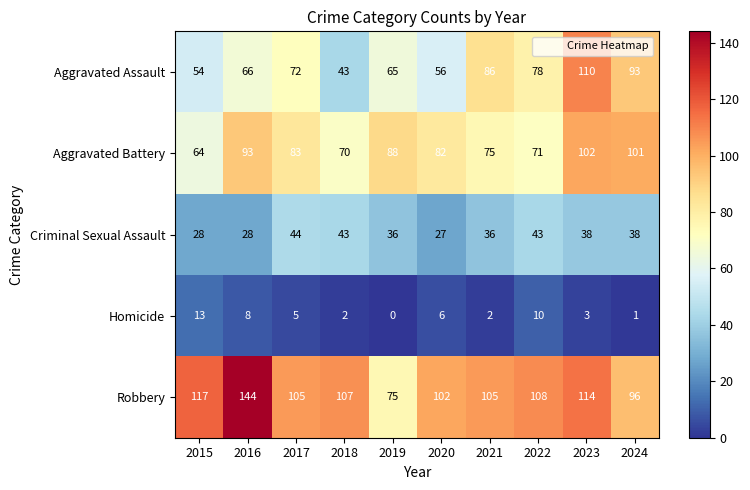

How many categories are shown in the chart?

10